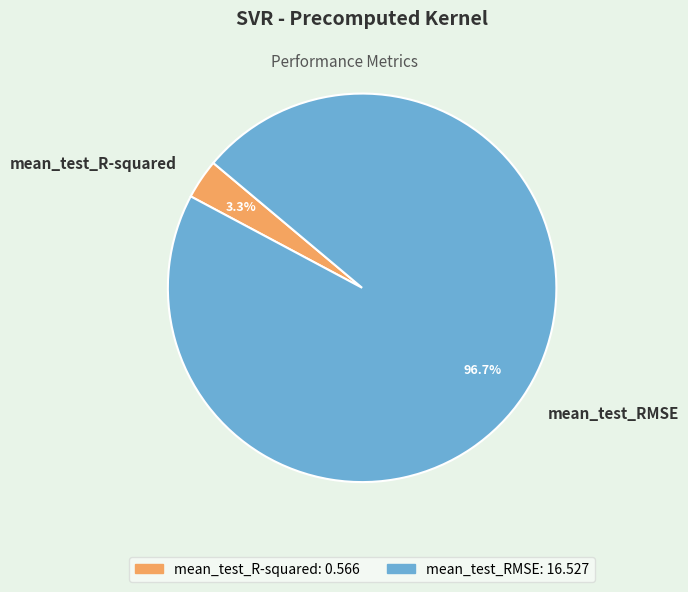

Is there a majority slice in this chart?

Yes